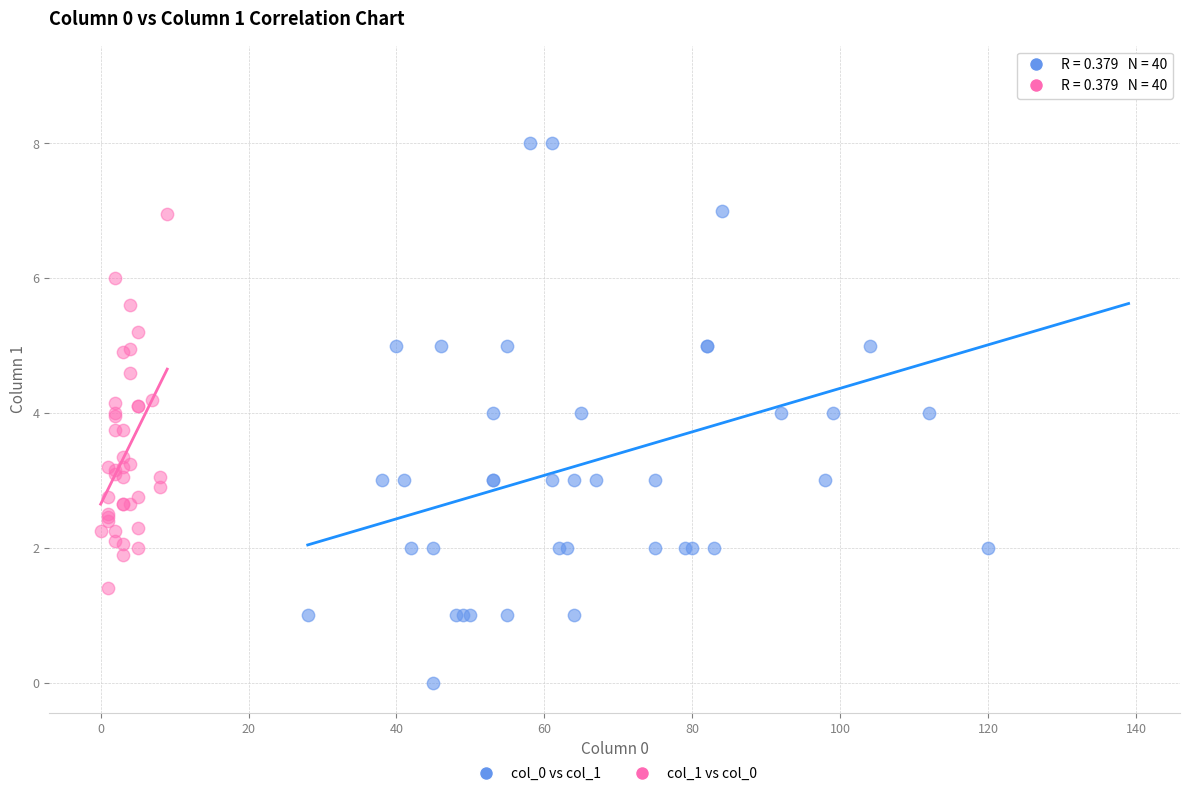

Which series reaches the minimum Y coordinate?

col_0 vs col_1